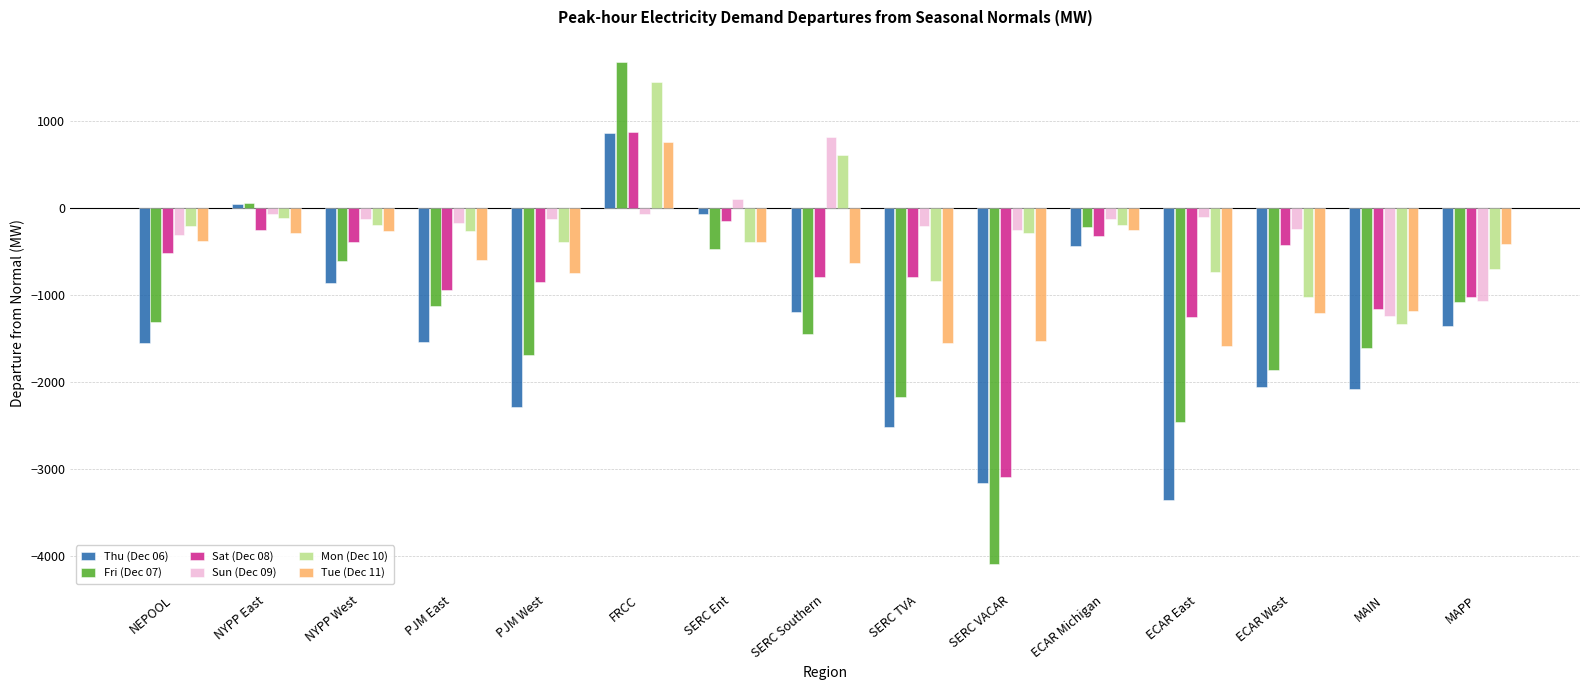

What is the label of the 11th bar from the left?

ECAR Michigan